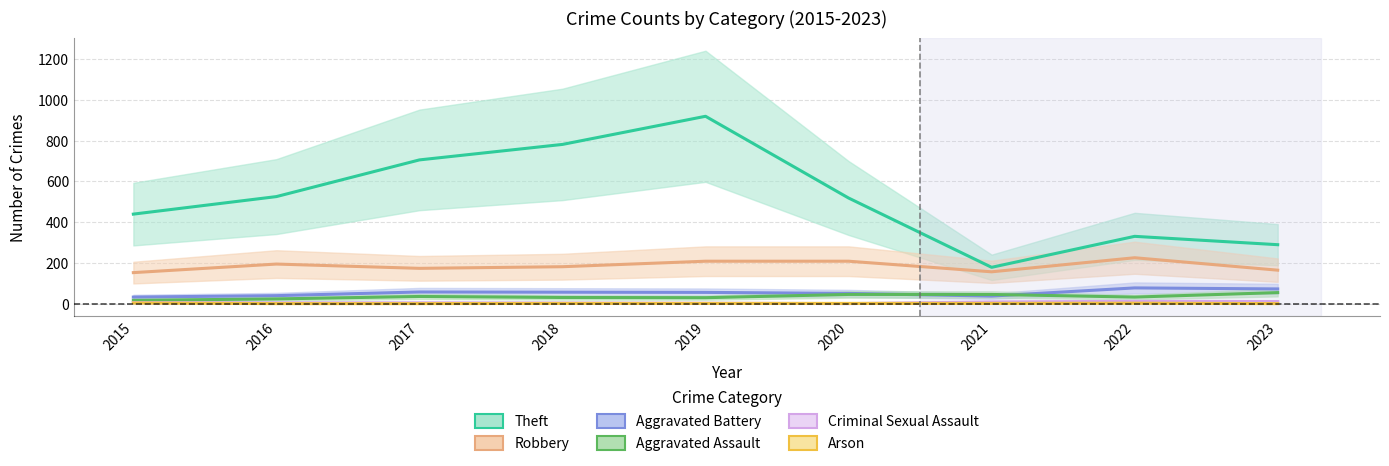

Reading left to right, what are all the values shown in this chart?

Theft: 2015=439	2016=525	2017=705	2018=781	2019=919	2020=518	2021=178	2022=330	2023=289
Robbery: 2015=152	2016=194	2017=173	2018=181	2019=208	2020=208	2021=156	2022=225	2023=164
Aggravated Battery: 2015=32	2016=39	2017=57	2018=56	2019=55	2020=50	2021=37	2022=77	2023=72
Aggravated Assault: 2015=16	2016=23	2017=35	2018=30	2019=29	2020=45	2021=45	2022=32	2023=54
Criminal Sexual Assault: 2015=5	2016=4	2017=4	2018=3	2019=2	2020=0	2021=8	2022=11	2023=10
Arson: 2015=3	2016=0	2017=0	2018=1	2019=1	2020=1	2021=1	2022=2	2023=0